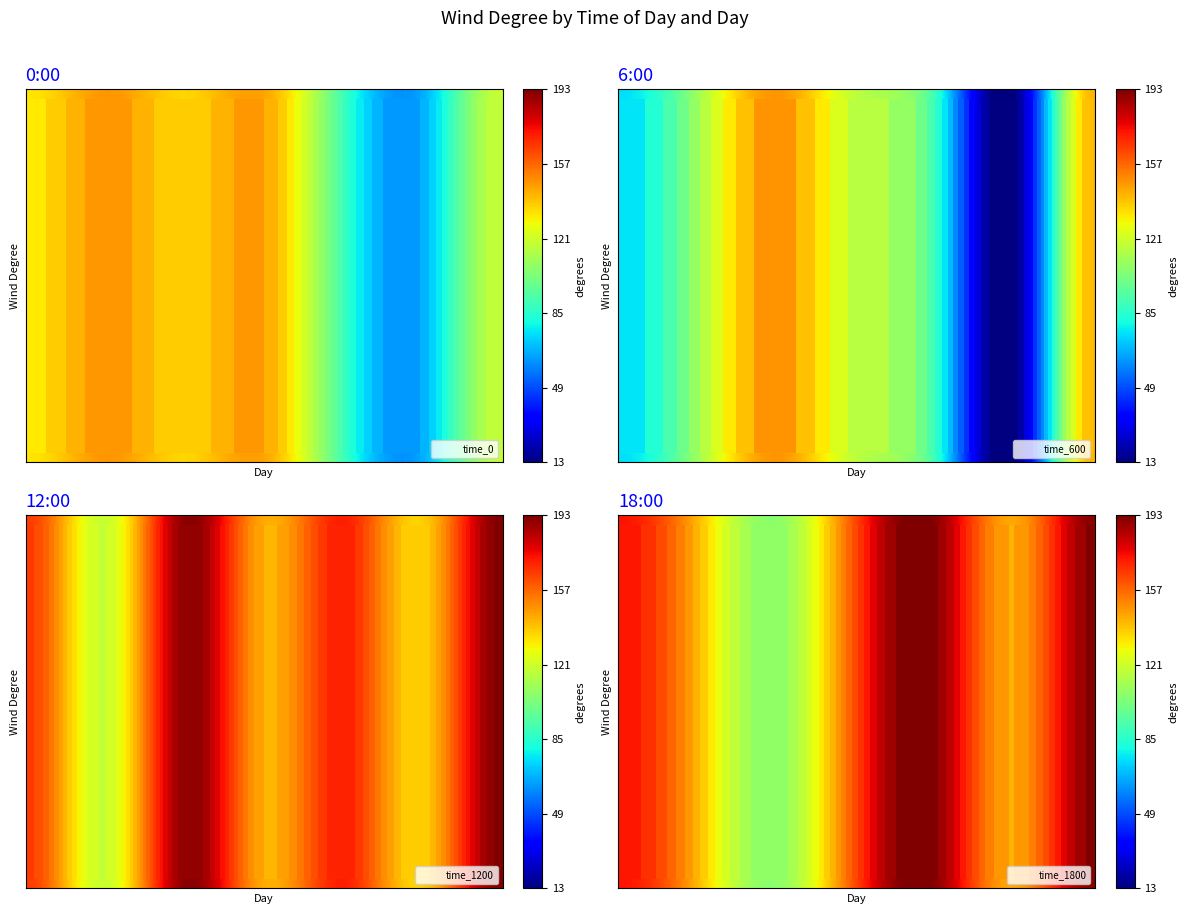

How many values in the 1800 series exceed 164?

12